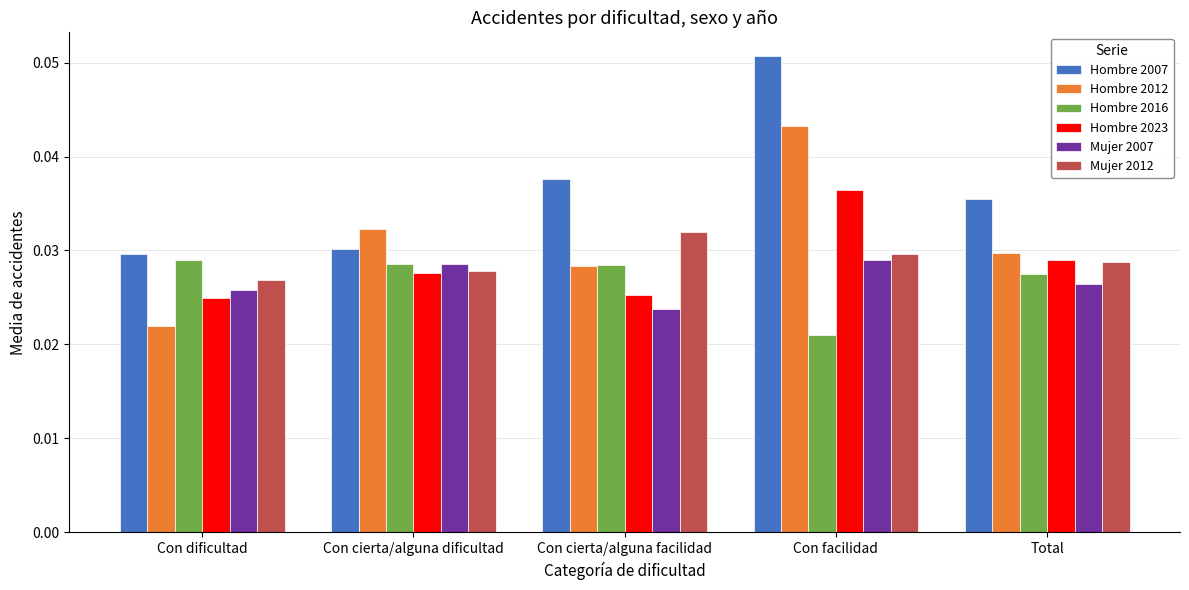

Which series has the largest total across all categories?

Hombre 2007